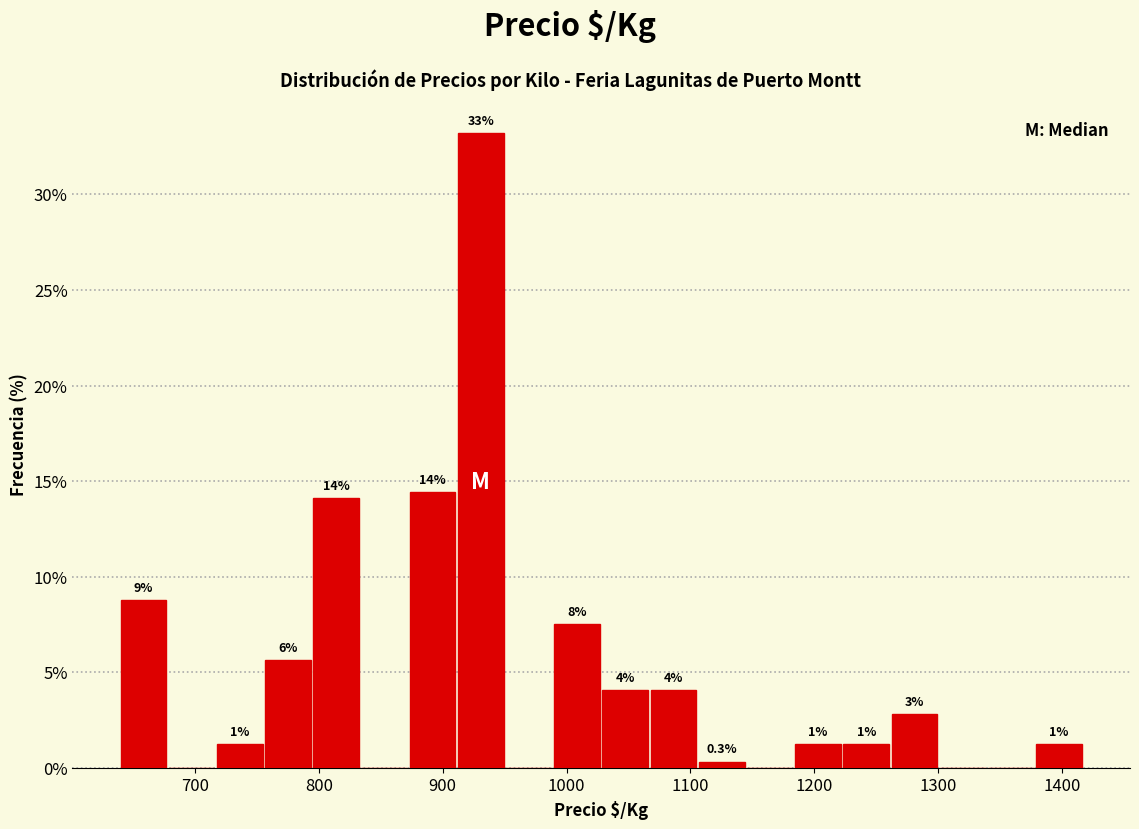

Around what value on the x-axis is the tallest bar? Give the approximate position of its centre, as read against the axis.

930